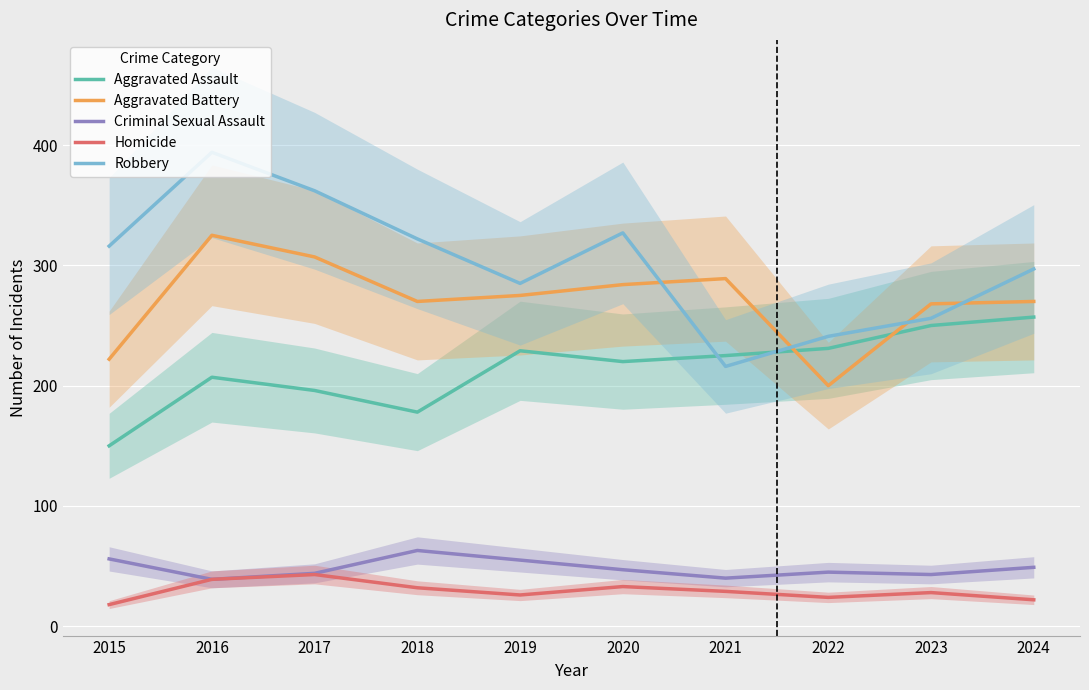

True or false: Robbery and Aggravated Assault intersect in this chart.

True